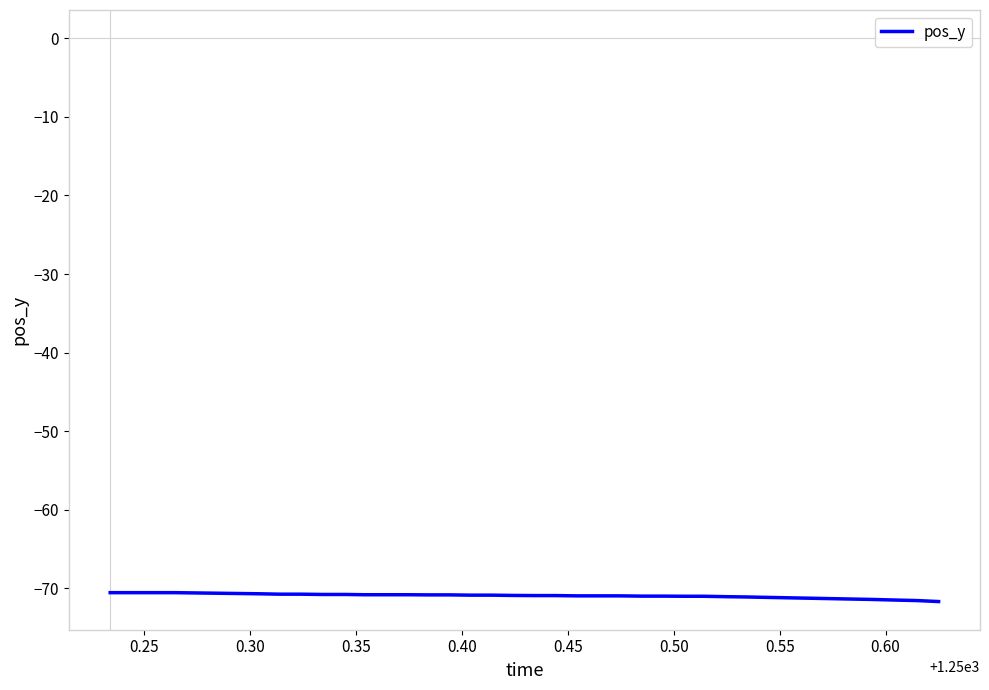

What is the smallest value displayed?

-71.7